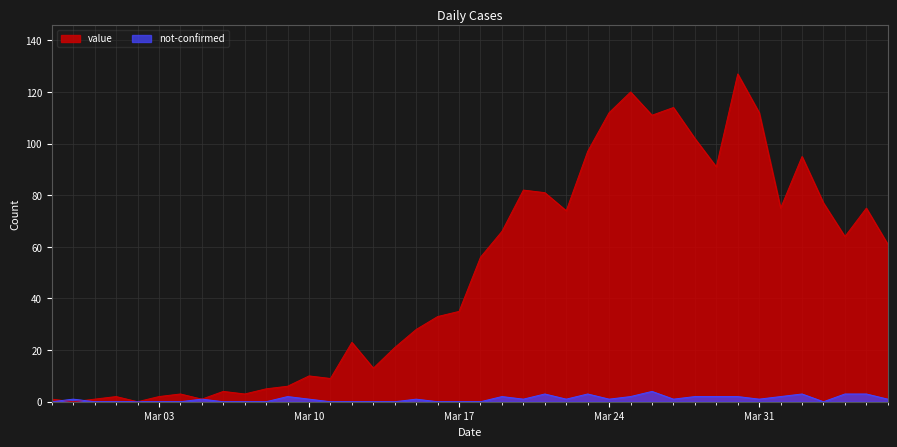

True or false: not-confirmed has more than 0 points higher than both neighbors.

True